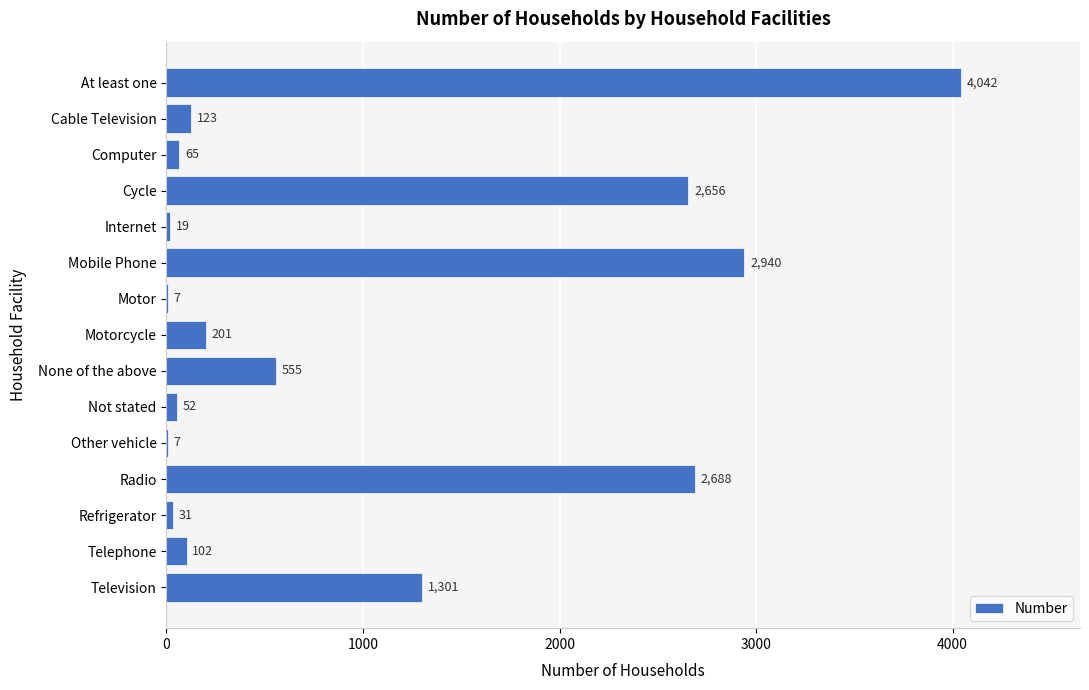

Approximately how many times larger is the value at Motorcycle compared to Internet?

10.6